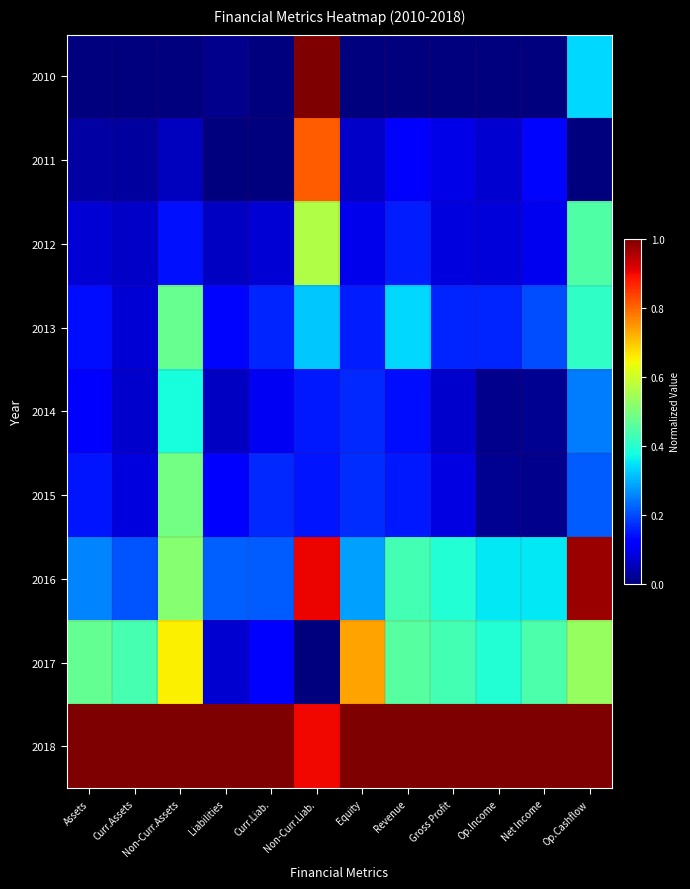

Reading right to left, what are all the values shown in this chart?

2010: Op.Cashflow=0.3	Net Income=0.0	Op.Income=0.0	Gross Profit=0.0	Revenue=0.0	Equity=0.0	Non-Curr.Liab.=1.0	Curr.Liab.=0.0	Liabilities=0.0	Non-Curr.Assets=0.0	Curr.Assets=0.0	Assets=0.0
2011: Op.Cashflow=0.0	Net Income=0.1	Op.Income=0.1	Gross Profit=0.1	Revenue=0.1	Equity=0.1	Non-Curr.Liab.=0.8	Curr.Liab.=0.0	Liabilities=0.0	Non-Curr.Assets=0.1	Curr.Assets=0.0	Assets=0.0
2012: Op.Cashflow=0.4	Net Income=0.1	Op.Income=0.1	Gross Profit=0.1	Revenue=0.2	Equity=0.1	Non-Curr.Liab.=0.6	Curr.Liab.=0.1	Liabilities=0.1	Non-Curr.Assets=0.1	Curr.Assets=0.1	Assets=0.1
2013: Op.Cashflow=0.4	Net Income=0.2	Op.Income=0.2	Gross Profit=0.2	Revenue=0.3	Equity=0.2	Non-Curr.Liab.=0.3	Curr.Liab.=0.2	Liabilities=0.1	Non-Curr.Assets=0.5	Curr.Assets=0.1	Assets=0.1
2014: Op.Cashflow=0.2	Net Income=0.0	Op.Income=0.0	Gross Profit=0.1	Revenue=0.1	Equity=0.2	Non-Curr.Liab.=0.1	Curr.Liab.=0.1	Liabilities=0.1	Non-Curr.Assets=0.4	Curr.Assets=0.1	Assets=0.1
2015: Op.Cashflow=0.2	Net Income=0.0	Op.Income=0.0	Gross Profit=0.1	Revenue=0.1	Equity=0.2	Non-Curr.Liab.=0.1	Curr.Liab.=0.2	Liabilities=0.1	Non-Curr.Assets=0.5	Curr.Assets=0.1	Assets=0.1
2016: Op.Cashflow=1.0	Net Income=0.4	Op.Income=0.4	Gross Profit=0.4	Revenue=0.4	Equity=0.3	Non-Curr.Liab.=0.9	Curr.Liab.=0.2	Liabilities=0.2	Non-Curr.Assets=0.5	Curr.Assets=0.2	Assets=0.3
2017: Op.Cashflow=0.5	Net Income=0.4	Op.Income=0.4	Gross Profit=0.4	Revenue=0.5	Equity=0.7	Non-Curr.Liab.=0.0	Curr.Liab.=0.1	Liabilities=0.1	Non-Curr.Assets=0.7	Curr.Assets=0.4	Assets=0.5
2018: Op.Cashflow=1.0	Net Income=1.0	Op.Income=1.0	Gross Profit=1.0	Revenue=1.0	Equity=1.0	Non-Curr.Liab.=0.9	Curr.Liab.=1.0	Liabilities=1.0	Non-Curr.Assets=1.0	Curr.Assets=1.0	Assets=1.0